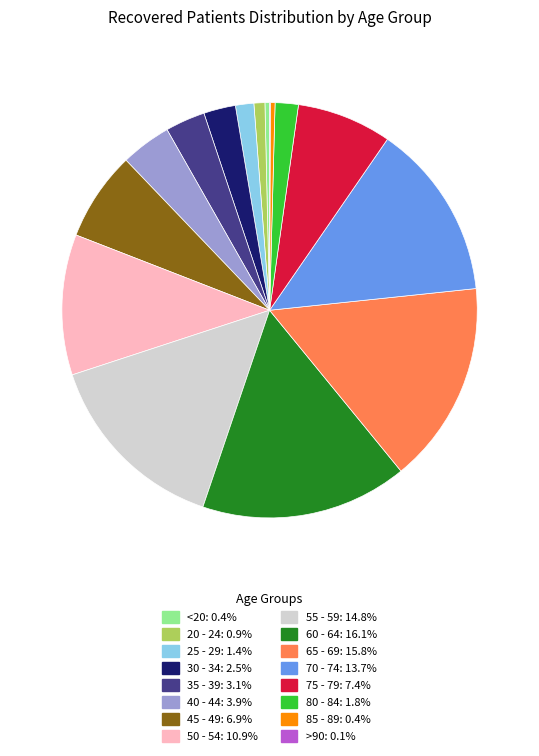

Is 50 - 54 the majority of the pie?

No